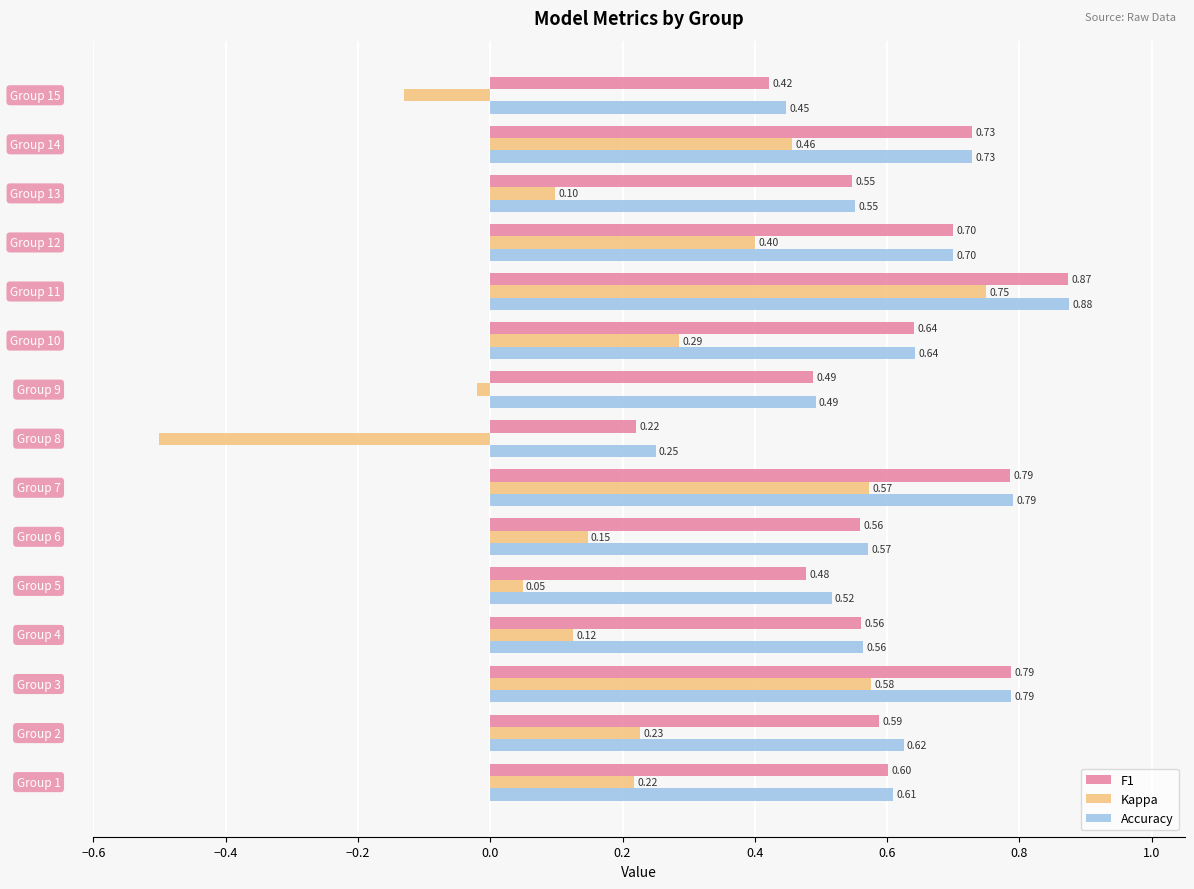

What is the sum of all Kappa values?

3.3